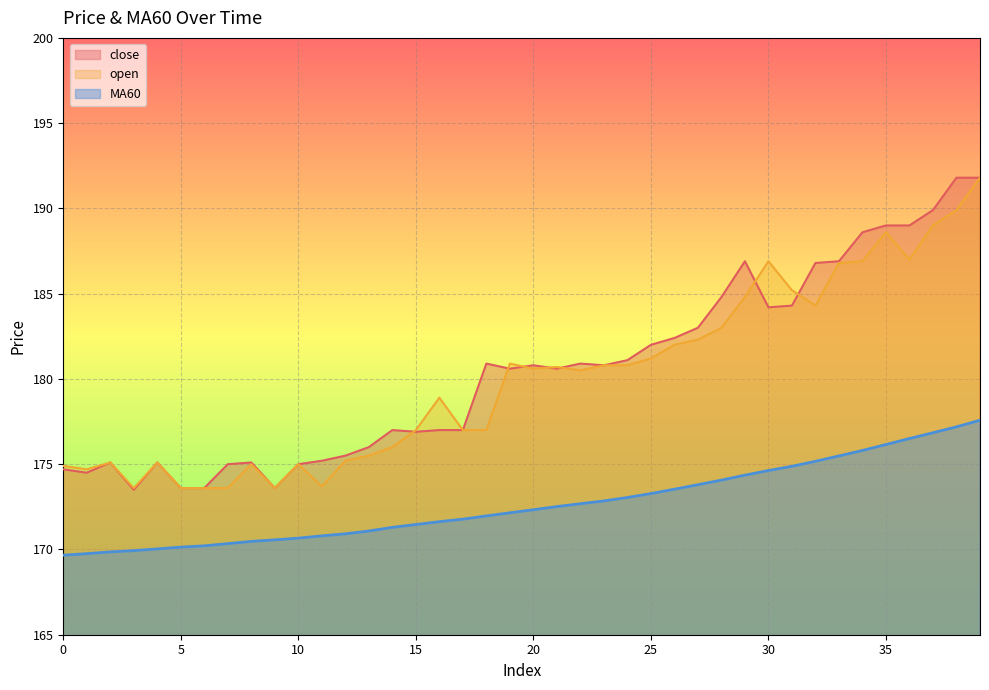

How many lines are shown in the chart?

3